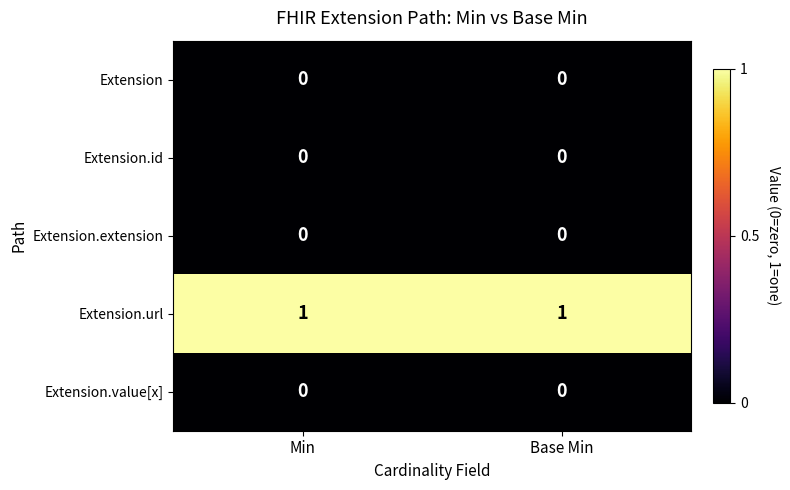

What is the greatest value displayed?

1